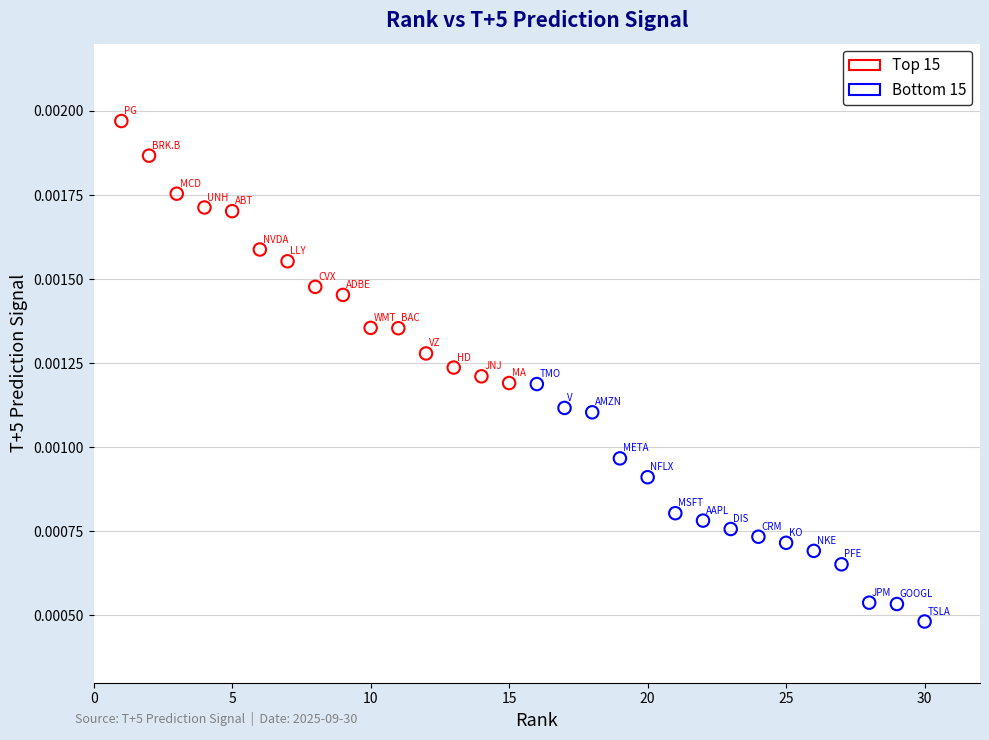

Which series reaches the minimum Y coordinate?

Bottom 15